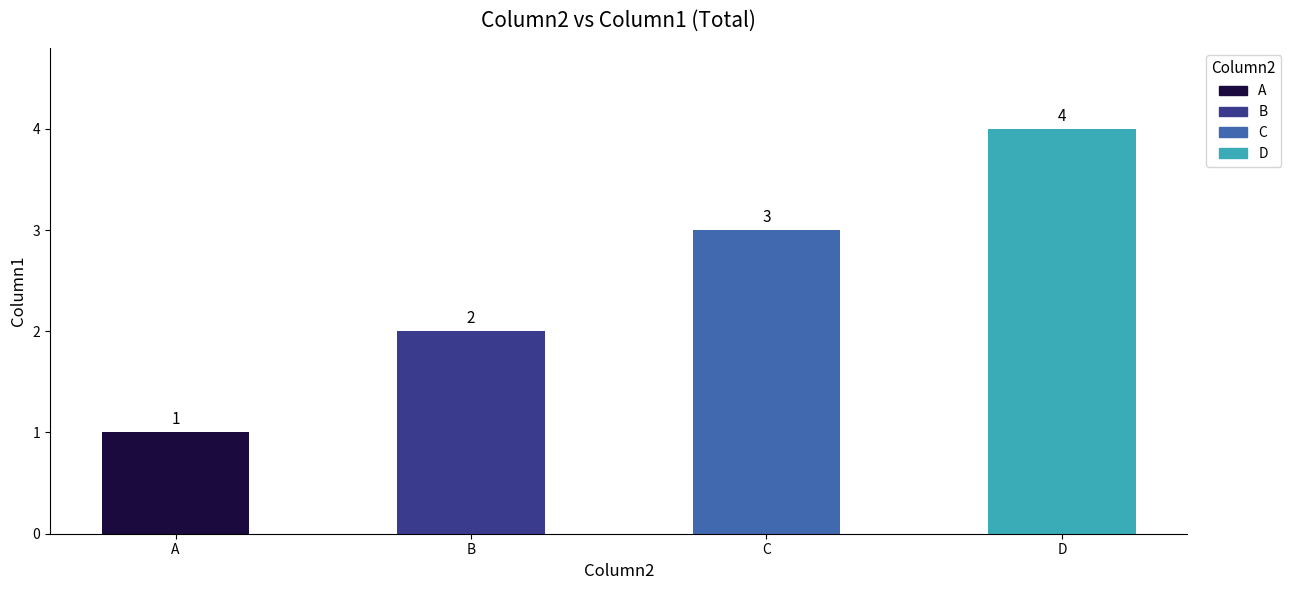

Which has a higher value, A or C?

C